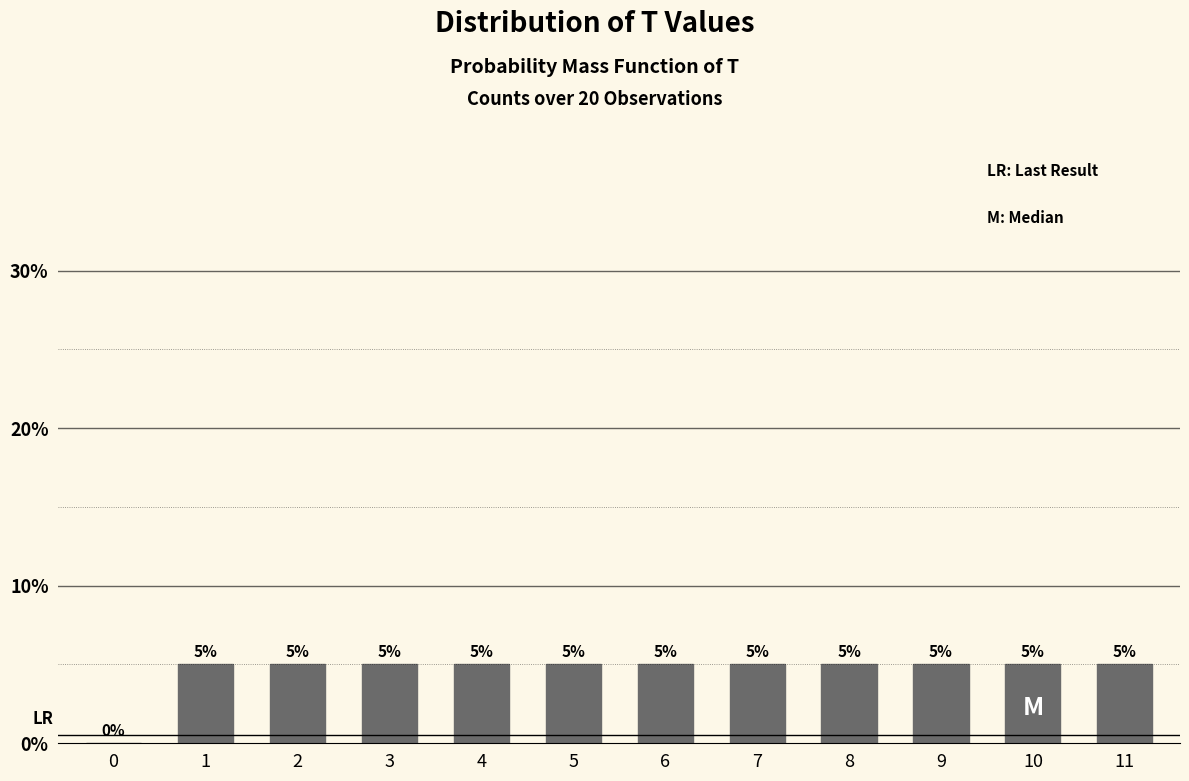

Are the bars horizontal?

No